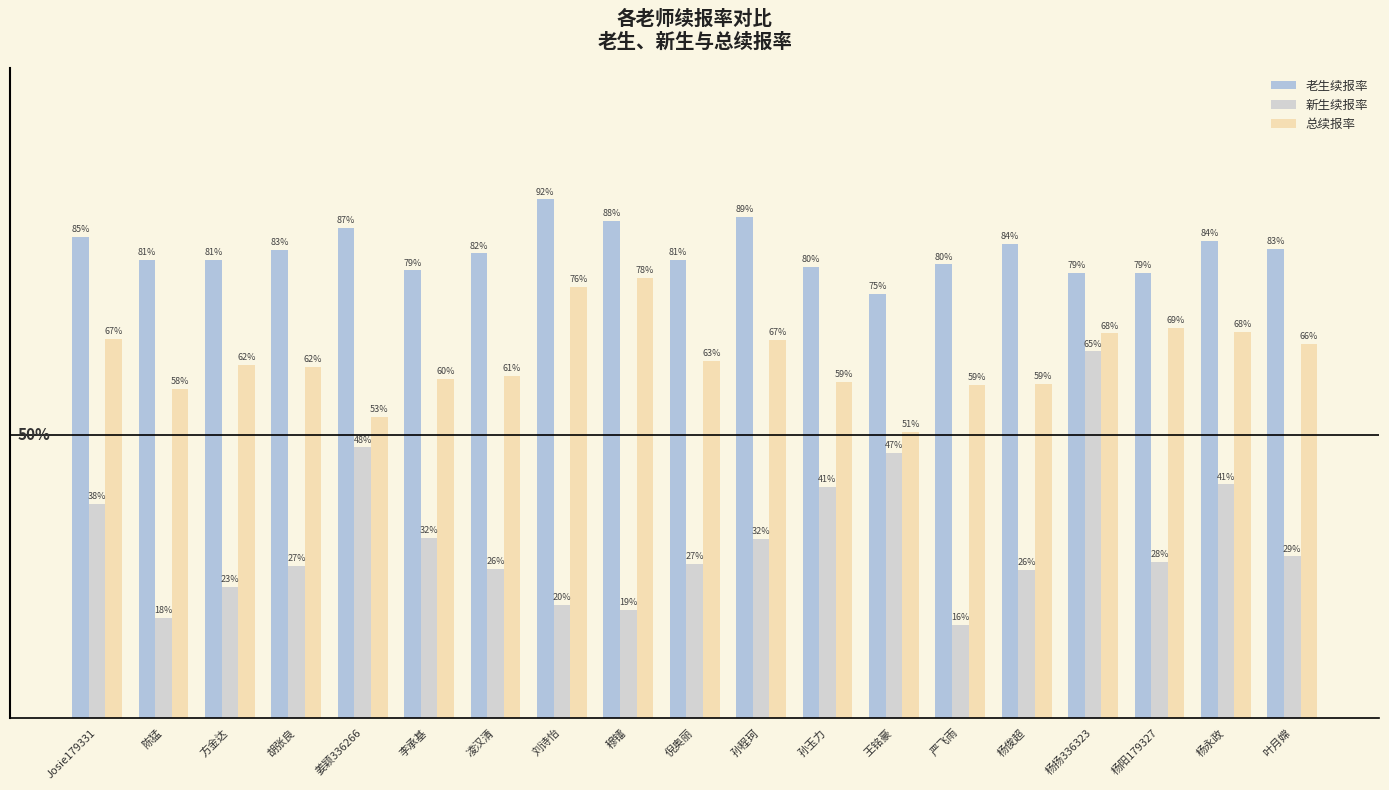

Which has a higher value, 孙程珂 or 杨扬336323?

孙程珂